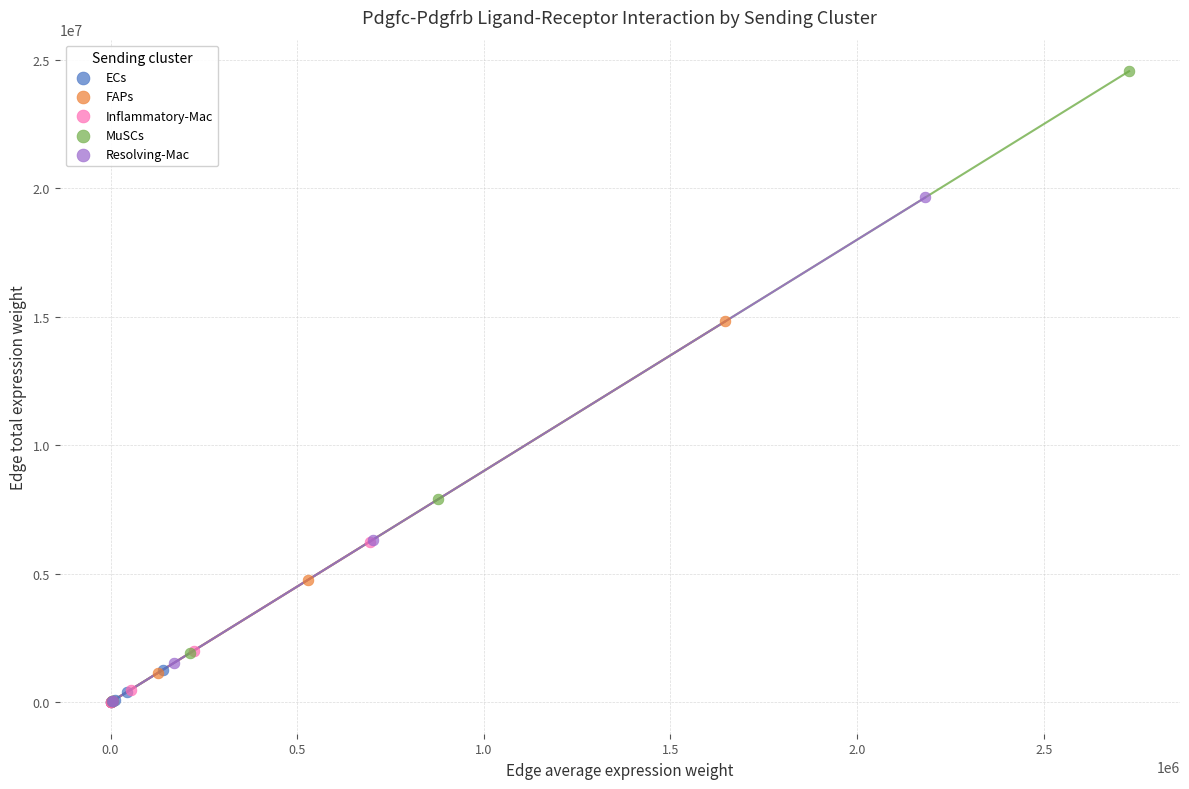

Which series has the widest spread of Y values?

MuSCs